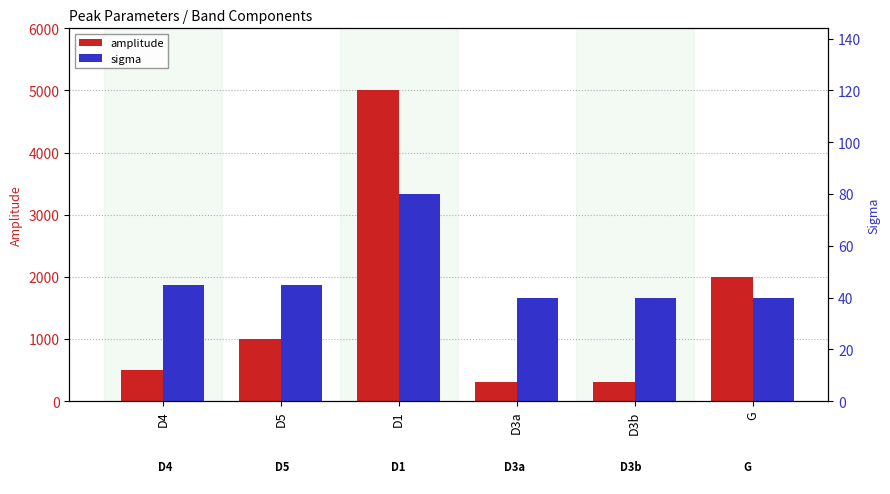

What is the lowest value of the sigma series?

40